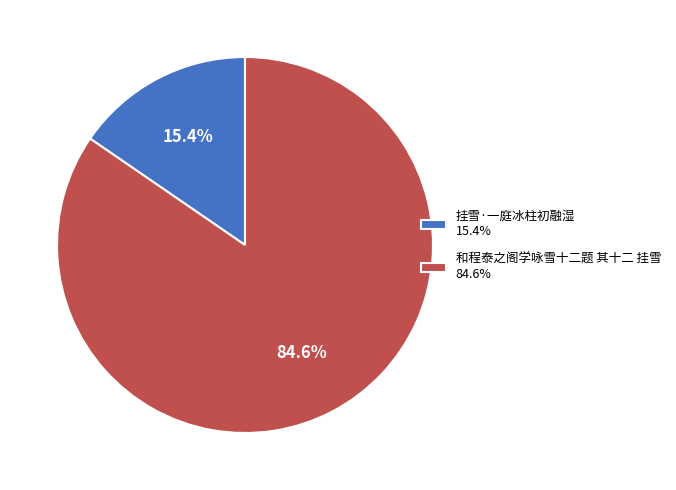

Combined, do 和程泰之阁学咏雪十二题 其十二 挂雪 and 挂雪·一庭冰柱初融湿 account for over 50%?

Yes